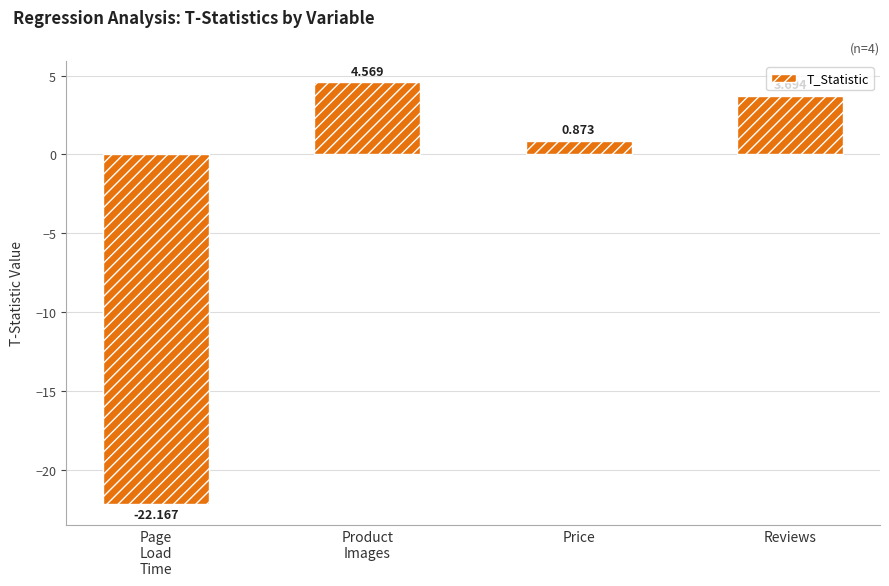

Where is the data nearest to the value -8?

Price